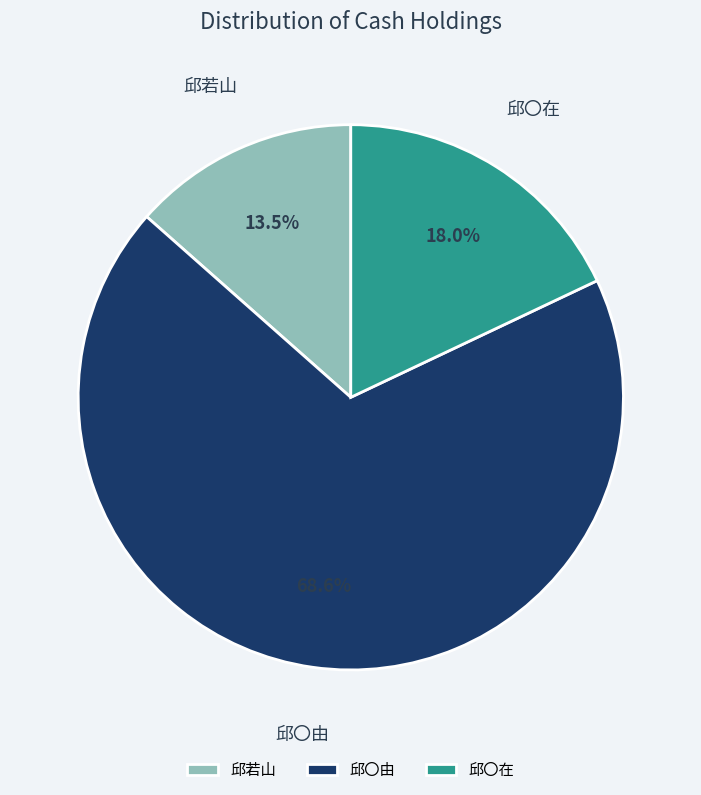

Is there any slice that represents more than half of the pie?

Yes